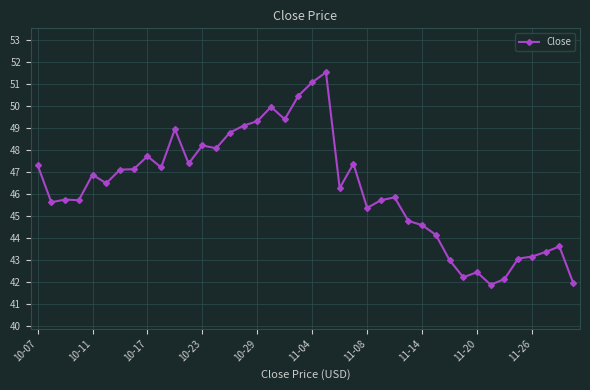

What is the greatest value displayed?

51.5